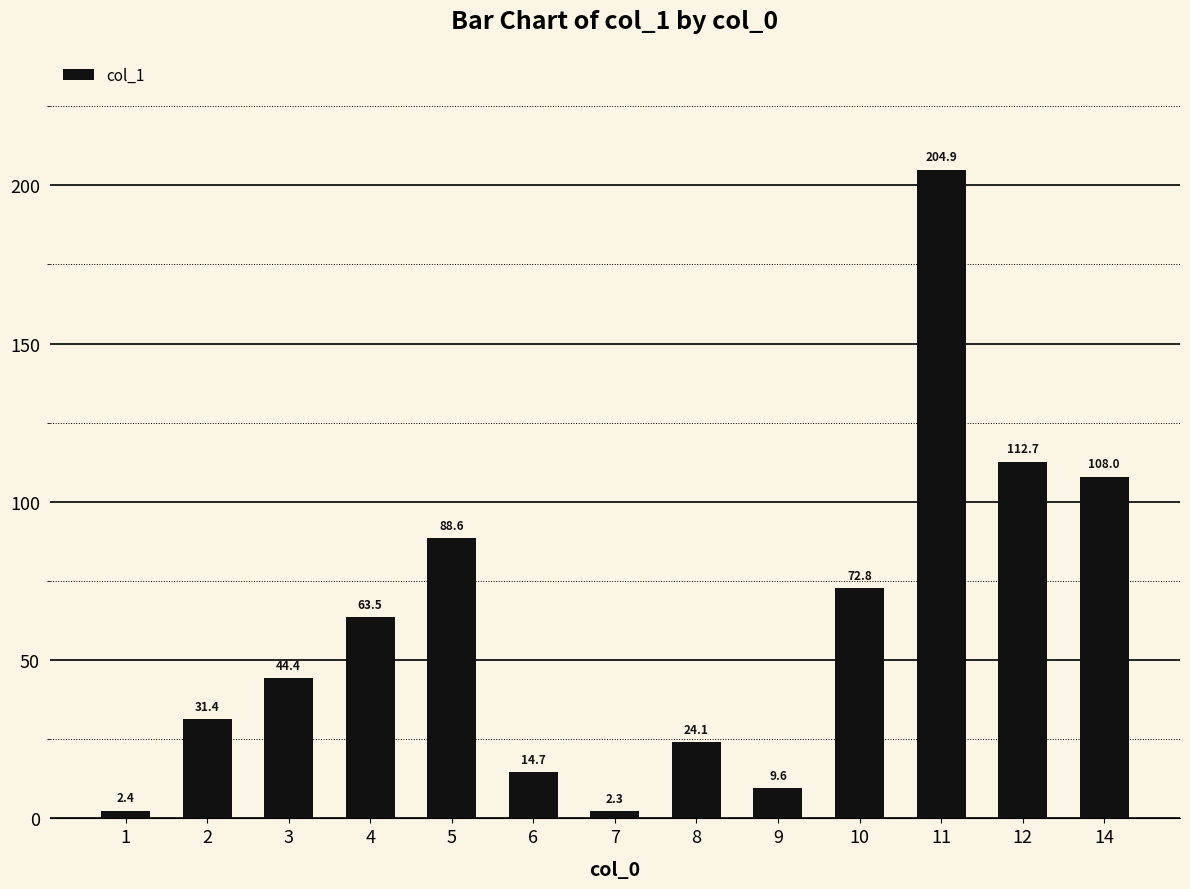

What is the sum of the values at 7 and 3?

46.7